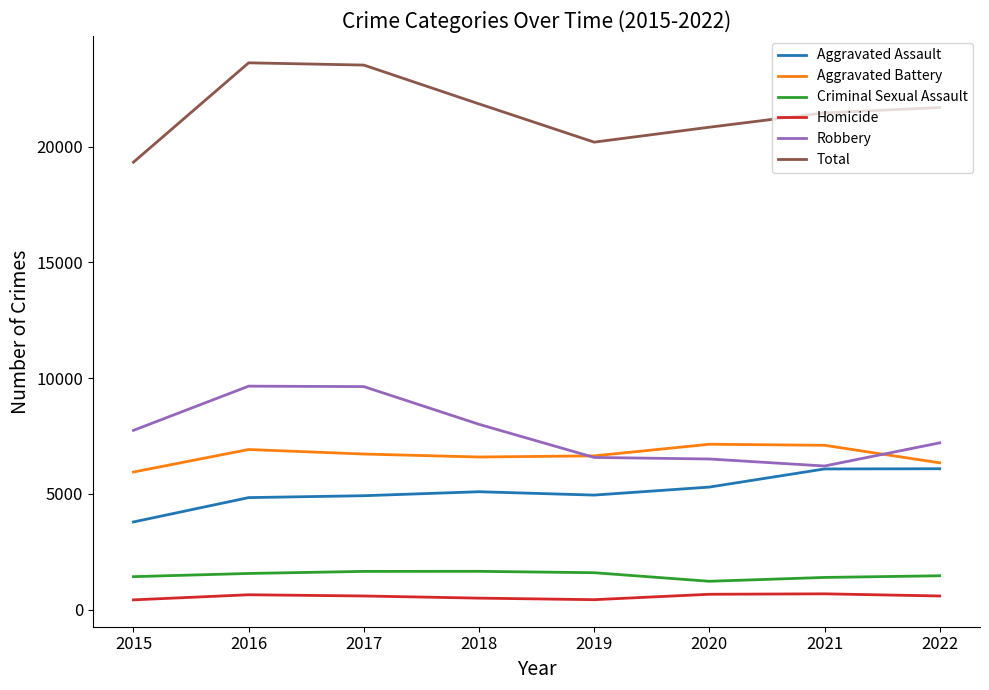

Where does the Total series first go above 21689?

2016